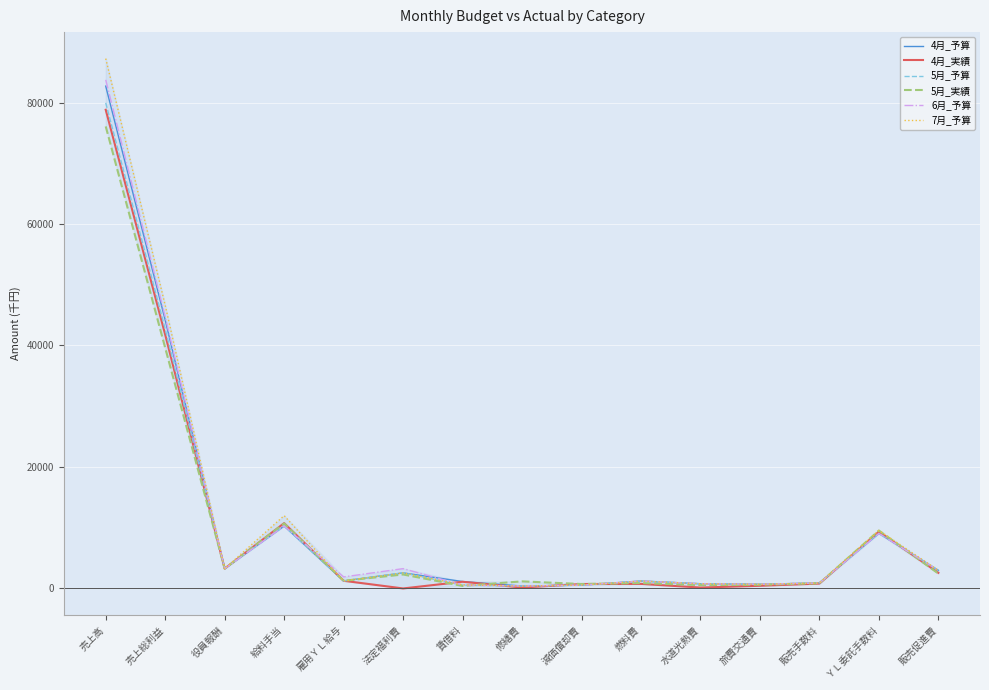

True or false: 4月_予算 has more than 0 interior local peaks.

True